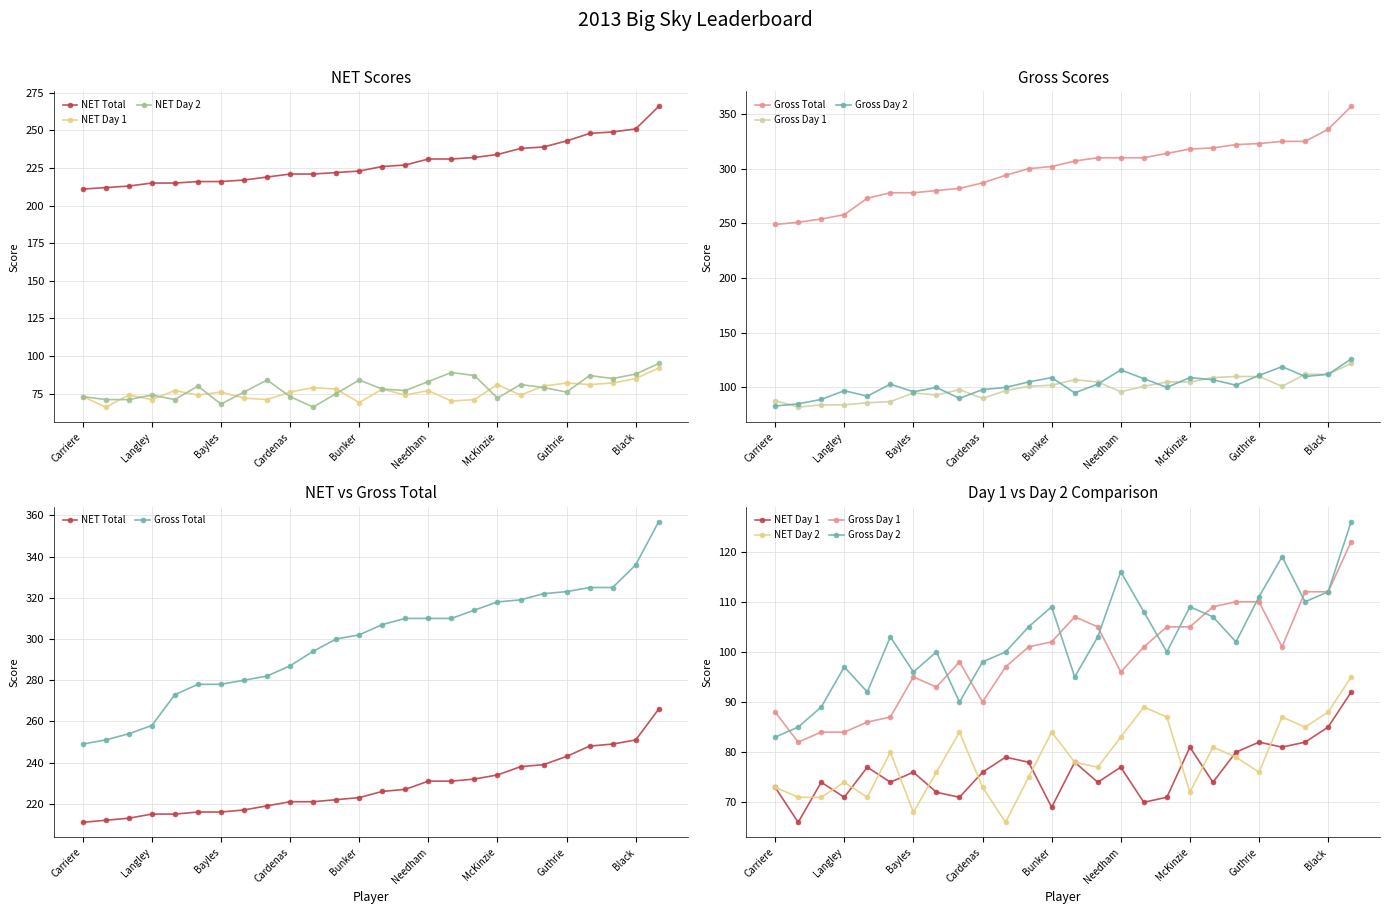

What is the average value of the NET Day 1 series?

76